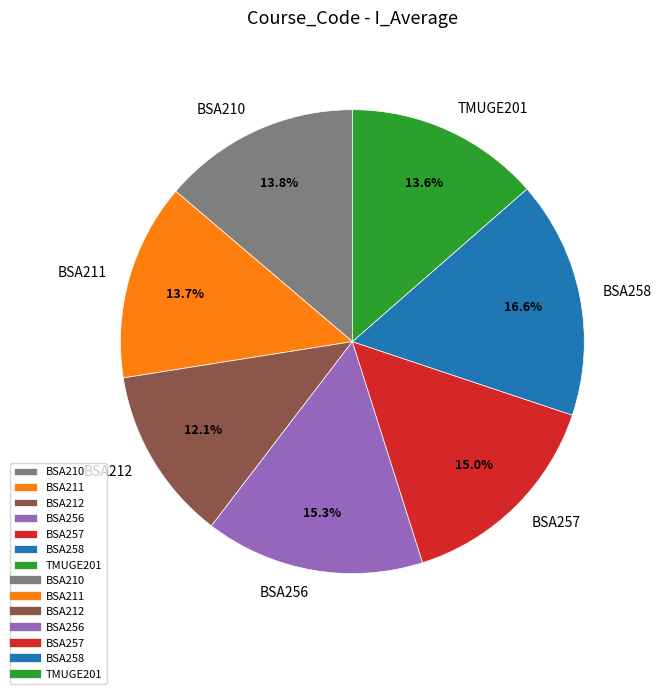

To the nearest percent, what is the difference between the BSA258 and BSA211 slice percentages?

3%